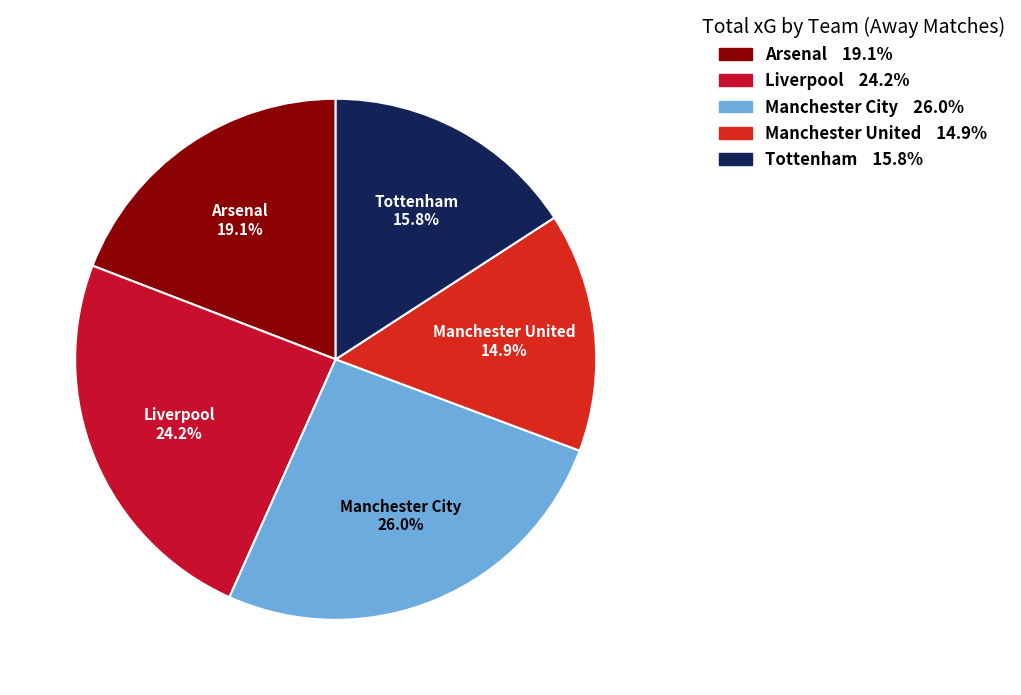

Which category has the smallest portion of the pie?

Manchester United